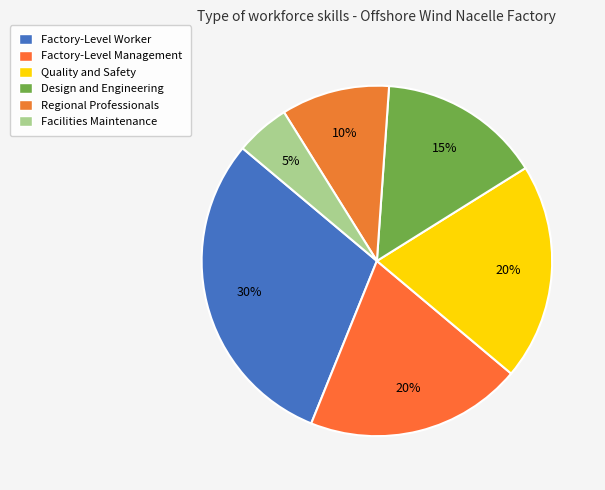

Is it true that Regional Professionals is 10% of the pie?

True